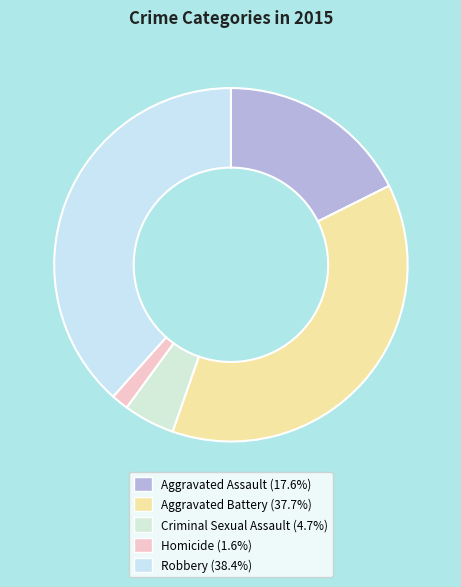

The Criminal Sexual Assault slice represents 11% of the pie. True or false?

False